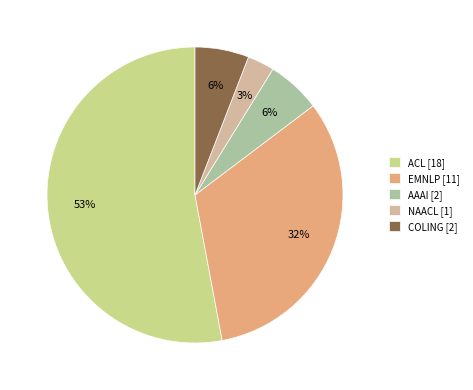

To the nearest percent, what is the difference between the largest and smallest slice percentages?

50%